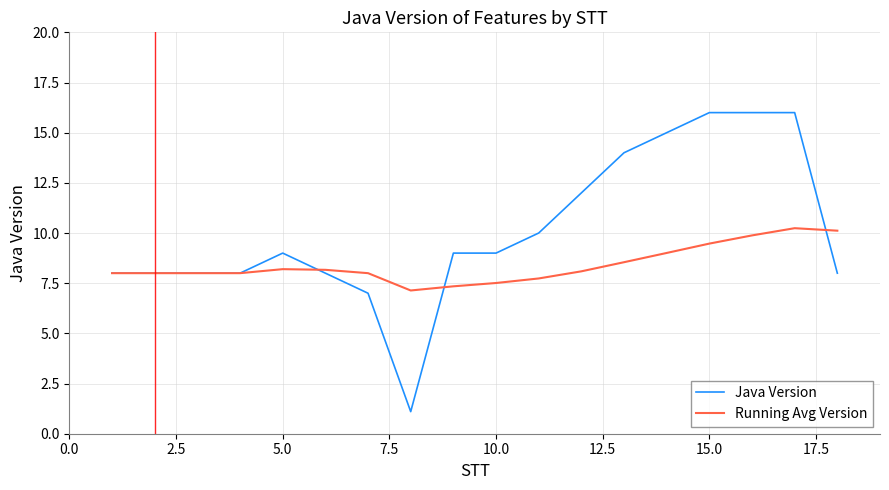

Does the chart have visible grid lines?

Yes